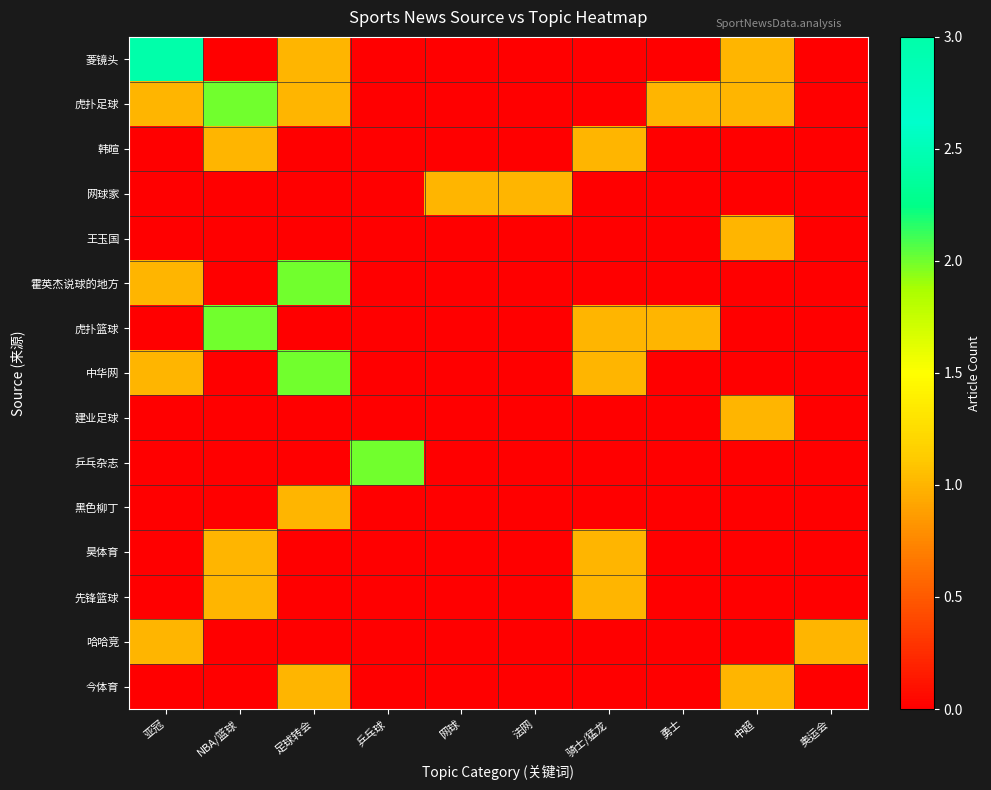

Reading left to right, list all the values displayed in this chart.

菱镜头: 亚冠=3	NBA/篮球=0	足球转会=1	乒乓球=0	网球=0	法网=0	骑士/猛龙=0	勇士=0	中超=1	奥运会=0
虎扑足球: 亚冠=1	NBA/篮球=2	足球转会=1	乒乓球=0	网球=0	法网=0	骑士/猛龙=0	勇士=1	中超=1	奥运会=0
韩暄: 亚冠=0	NBA/篮球=1	足球转会=0	乒乓球=0	网球=0	法网=0	骑士/猛龙=1	勇士=0	中超=0	奥运会=0
网球家: 亚冠=0	NBA/篮球=0	足球转会=0	乒乓球=0	网球=1	法网=1	骑士/猛龙=0	勇士=0	中超=0	奥运会=0
王玉国: 亚冠=0	NBA/篮球=0	足球转会=0	乒乓球=0	网球=0	法网=0	骑士/猛龙=0	勇士=0	中超=1	奥运会=0
霍英杰说球的地方: 亚冠=1	NBA/篮球=0	足球转会=2	乒乓球=0	网球=0	法网=0	骑士/猛龙=0	勇士=0	中超=0	奥运会=0
虎扑篮球: 亚冠=0	NBA/篮球=2	足球转会=0	乒乓球=0	网球=0	法网=0	骑士/猛龙=1	勇士=1	中超=0	奥运会=0
中华网: 亚冠=1	NBA/篮球=0	足球转会=2	乒乓球=0	网球=0	法网=0	骑士/猛龙=1	勇士=0	中超=0	奥运会=0
建业足球: 亚冠=0	NBA/篮球=0	足球转会=0	乒乓球=0	网球=0	法网=0	骑士/猛龙=0	勇士=0	中超=1	奥运会=0
乒乓杂志: 亚冠=0	NBA/篮球=0	足球转会=0	乒乓球=2	网球=0	法网=0	骑士/猛龙=0	勇士=0	中超=0	奥运会=0
黑色柳丁: 亚冠=0	NBA/篮球=0	足球转会=1	乒乓球=0	网球=0	法网=0	骑士/猛龙=0	勇士=0	中超=0	奥运会=0
昊体育: 亚冠=0	NBA/篮球=1	足球转会=0	乒乓球=0	网球=0	法网=0	骑士/猛龙=1	勇士=0	中超=0	奥运会=0
先锋篮球: 亚冠=0	NBA/篮球=1	足球转会=0	乒乓球=0	网球=0	法网=0	骑士/猛龙=1	勇士=0	中超=0	奥运会=0
哈哈竞: 亚冠=1	NBA/篮球=0	足球转会=0	乒乓球=0	网球=0	法网=0	骑士/猛龙=0	勇士=0	中超=0	奥运会=1
今体育: 亚冠=0	NBA/篮球=0	足球转会=1	乒乓球=0	网球=0	法网=0	骑士/猛龙=0	勇士=0	中超=1	奥运会=0